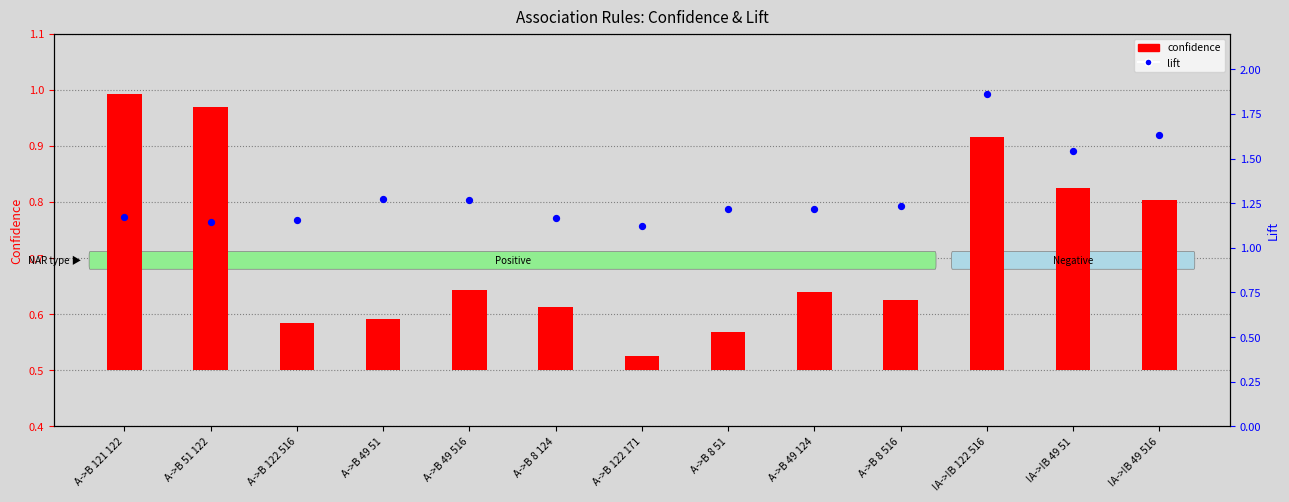

Which series reaches the maximum Y coordinate?

lift (percentile rank)